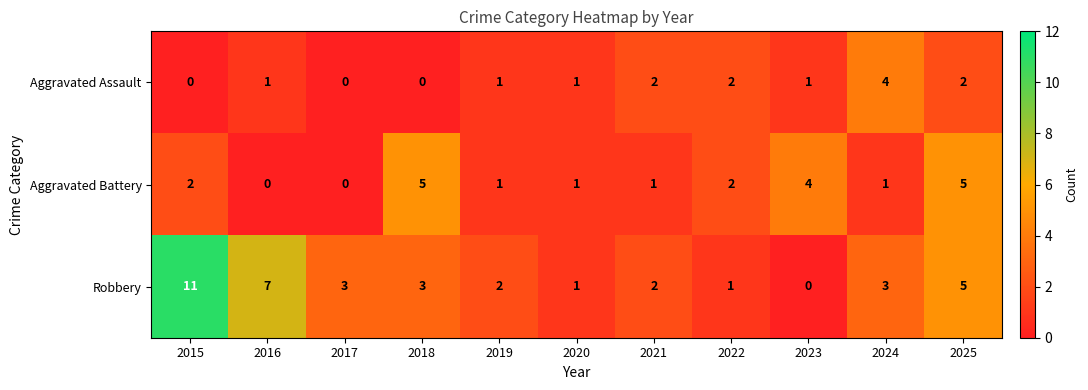

Read the Robbery value at 2017.

3